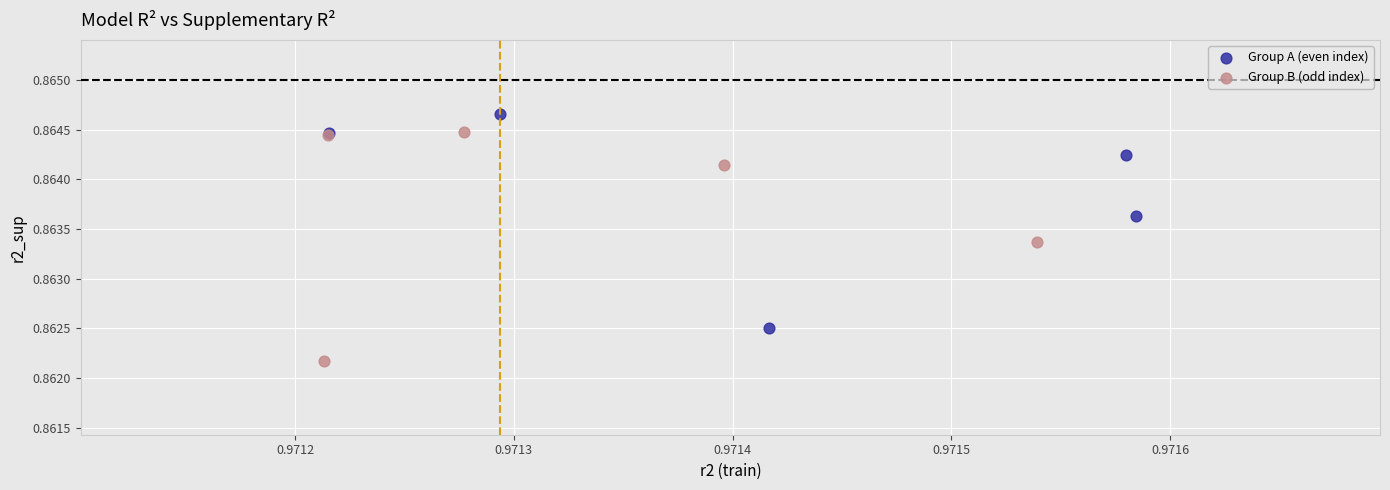

Which series has the largest Y range (max minus min)?

Group B (odd index)